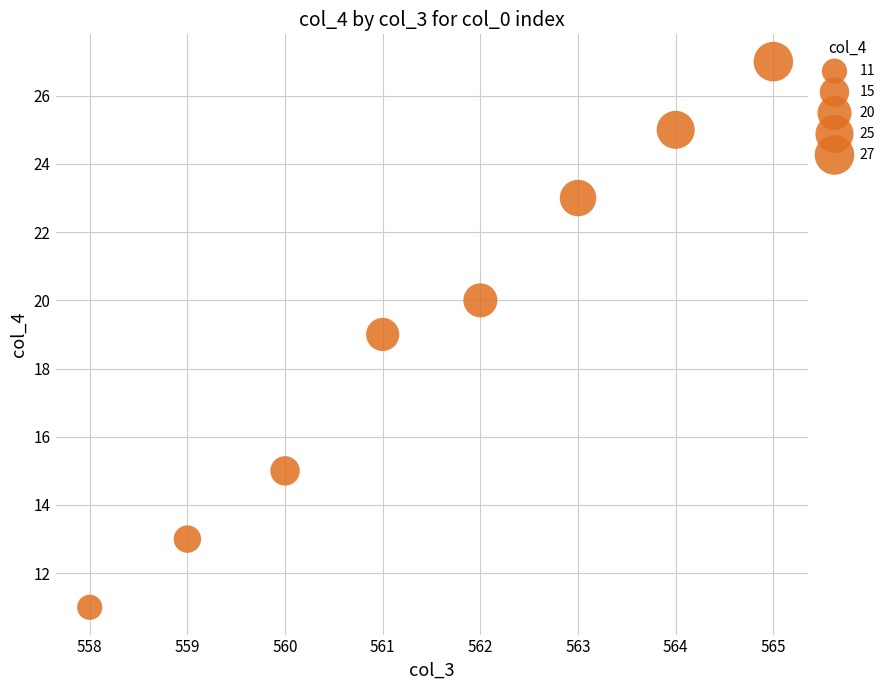

What is the range of X values (max minus min)?

7